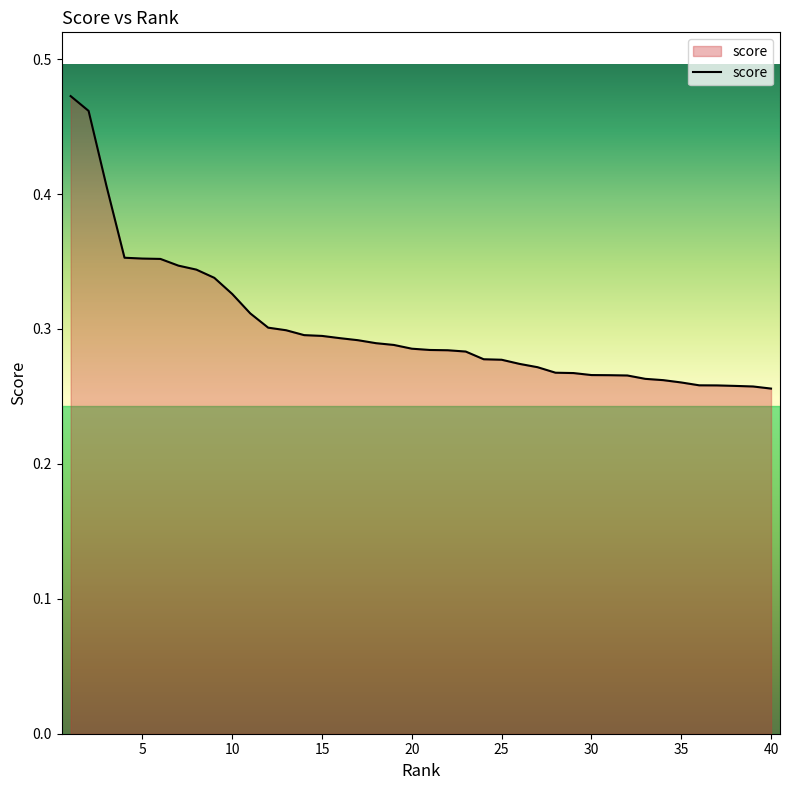

Count the number of data series in this chart.

1